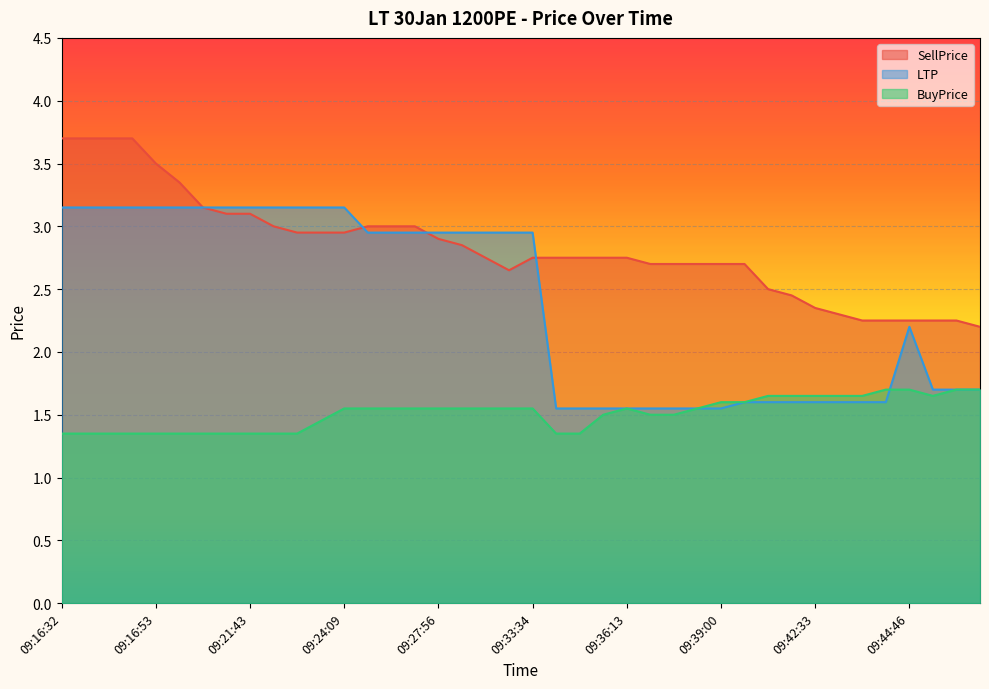

True or false: LTP has a value of 1.6 at 09:40:35.

True